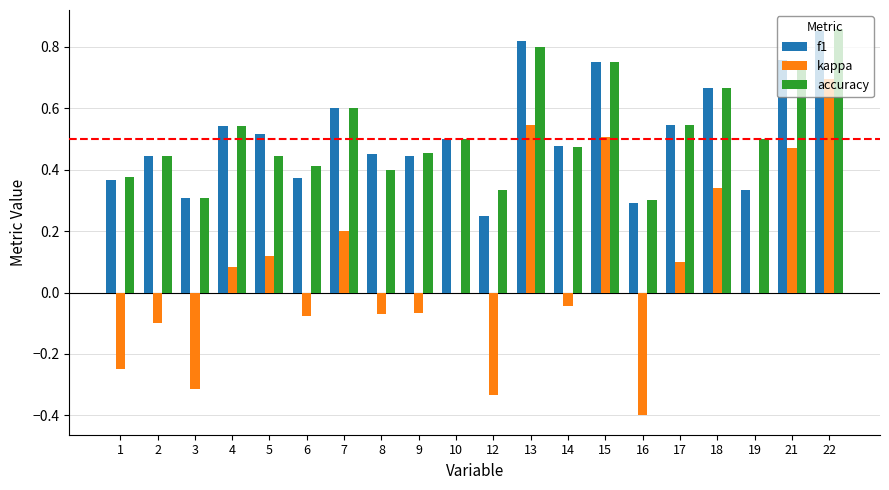

Is the value of kappa at 7 greater than the value of accuracy at 16?

No